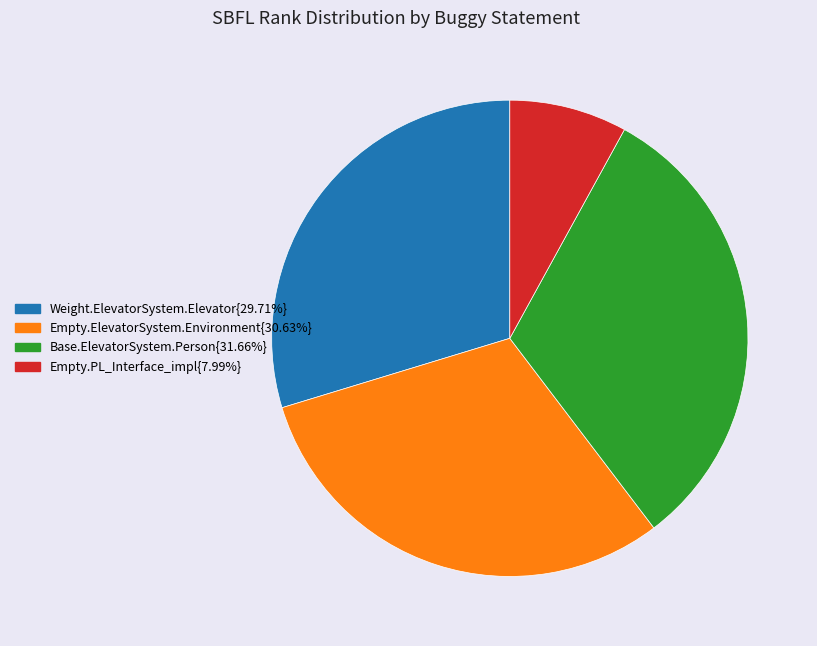

Does any single category account for the majority?

No